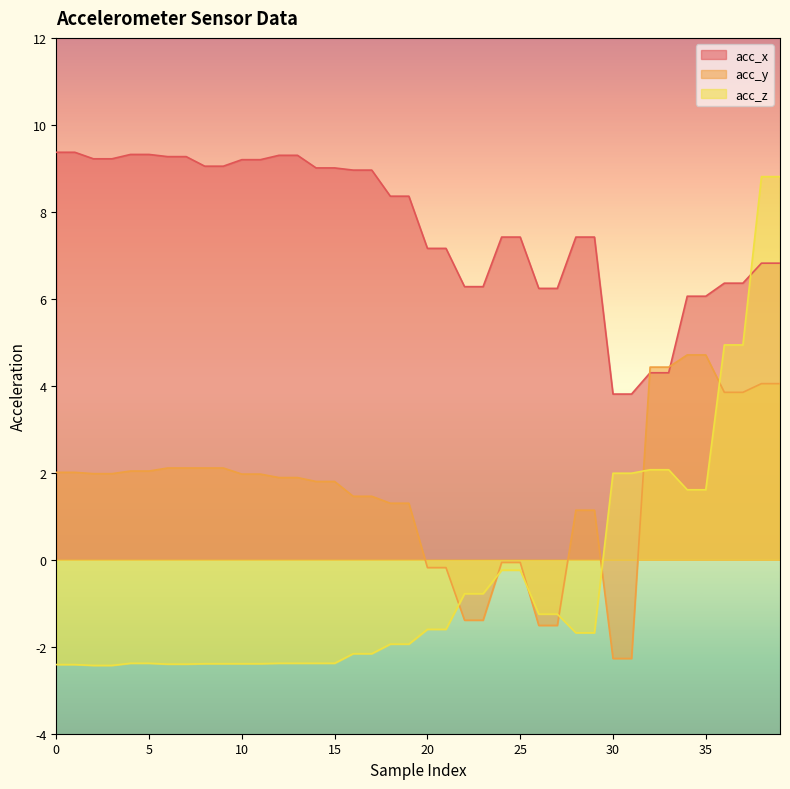

What is the smallest value displayed?

-2.4